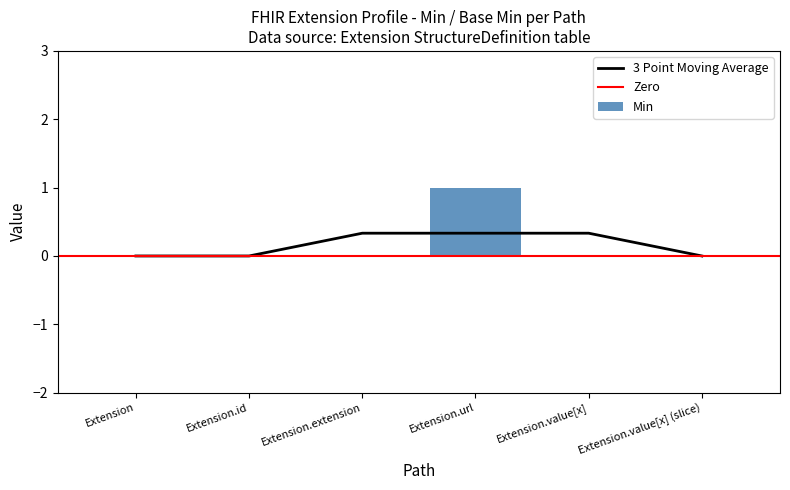

What position from the left is Extension.value[x]?

5